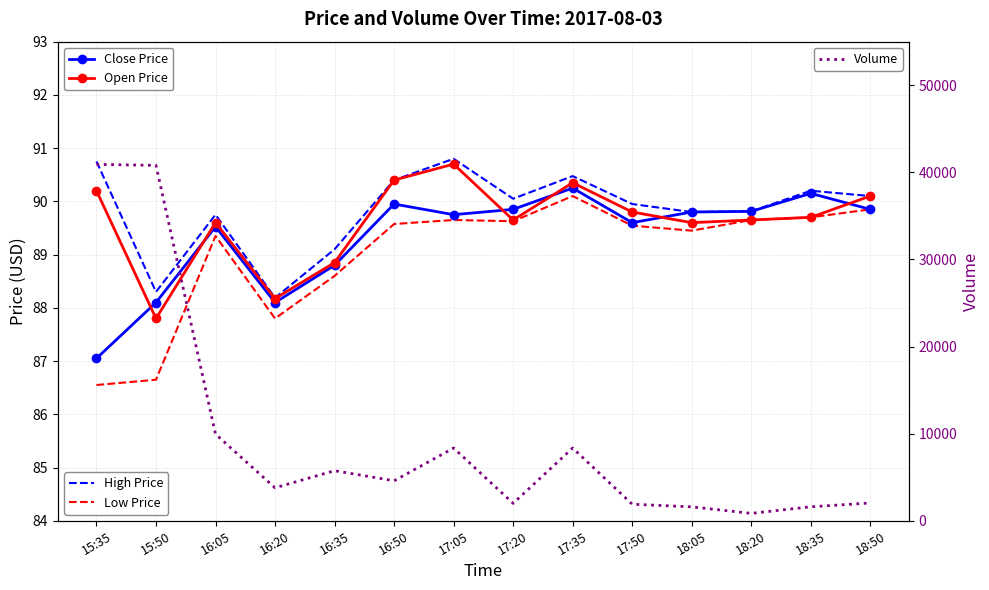

How many categories are shown in the chart?

14